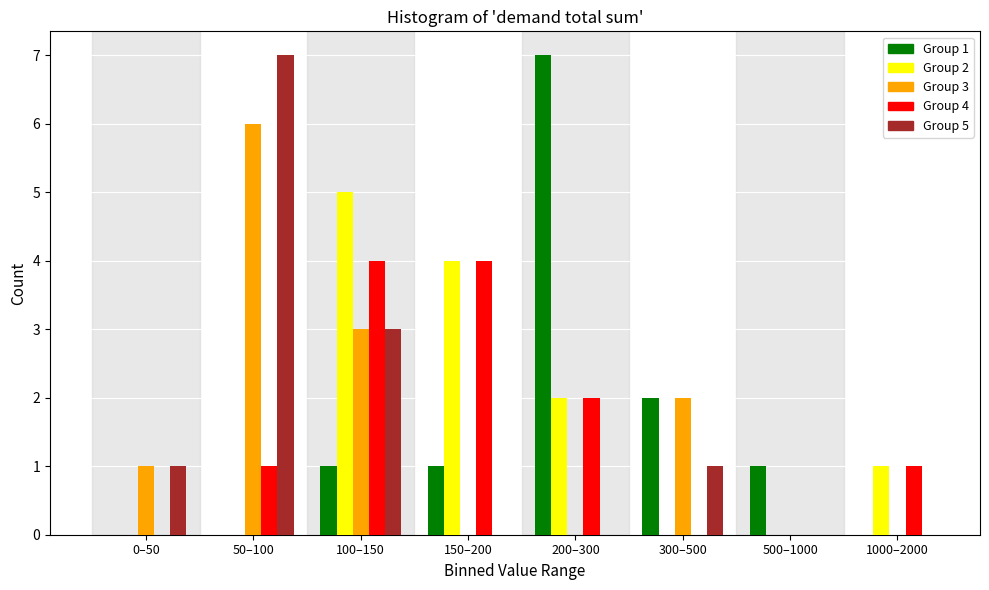

At which label does Group 5 reach its peak?

50–100